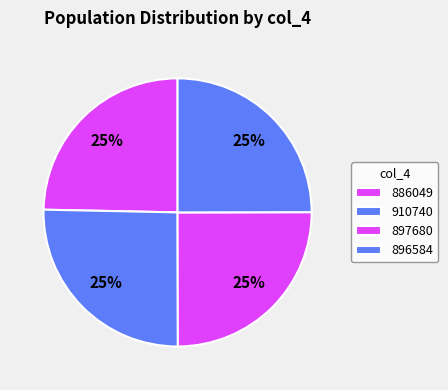

Which slice is the smallest?

886049